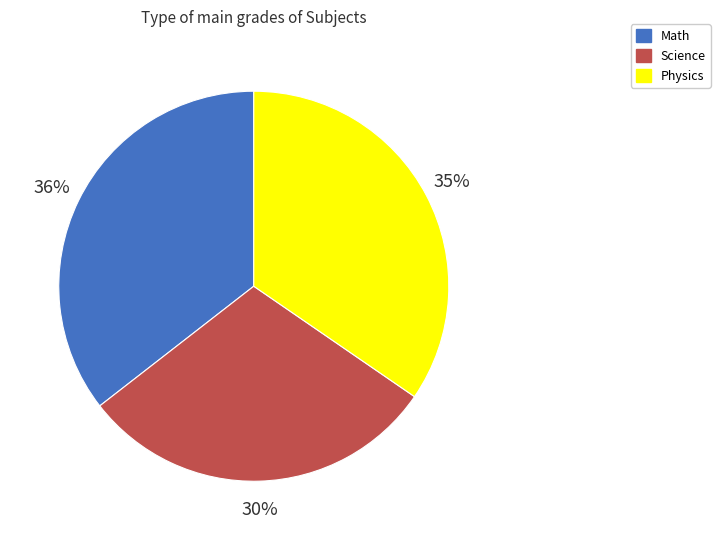

To the nearest percent, what is the combined percentage of Math and Science?

65%